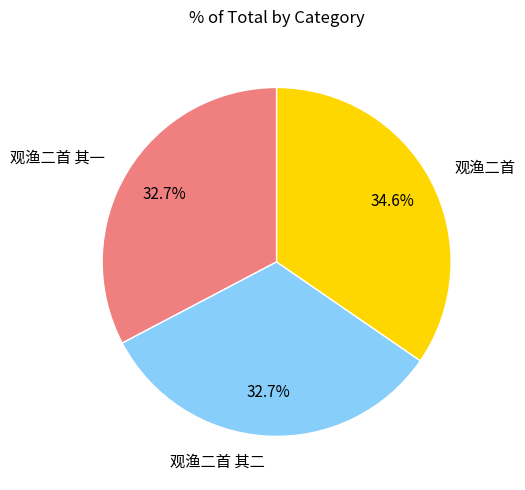

What is the ratio of the value at 观渔二首 其二 to the value at 观渔二首 其一?

1.0